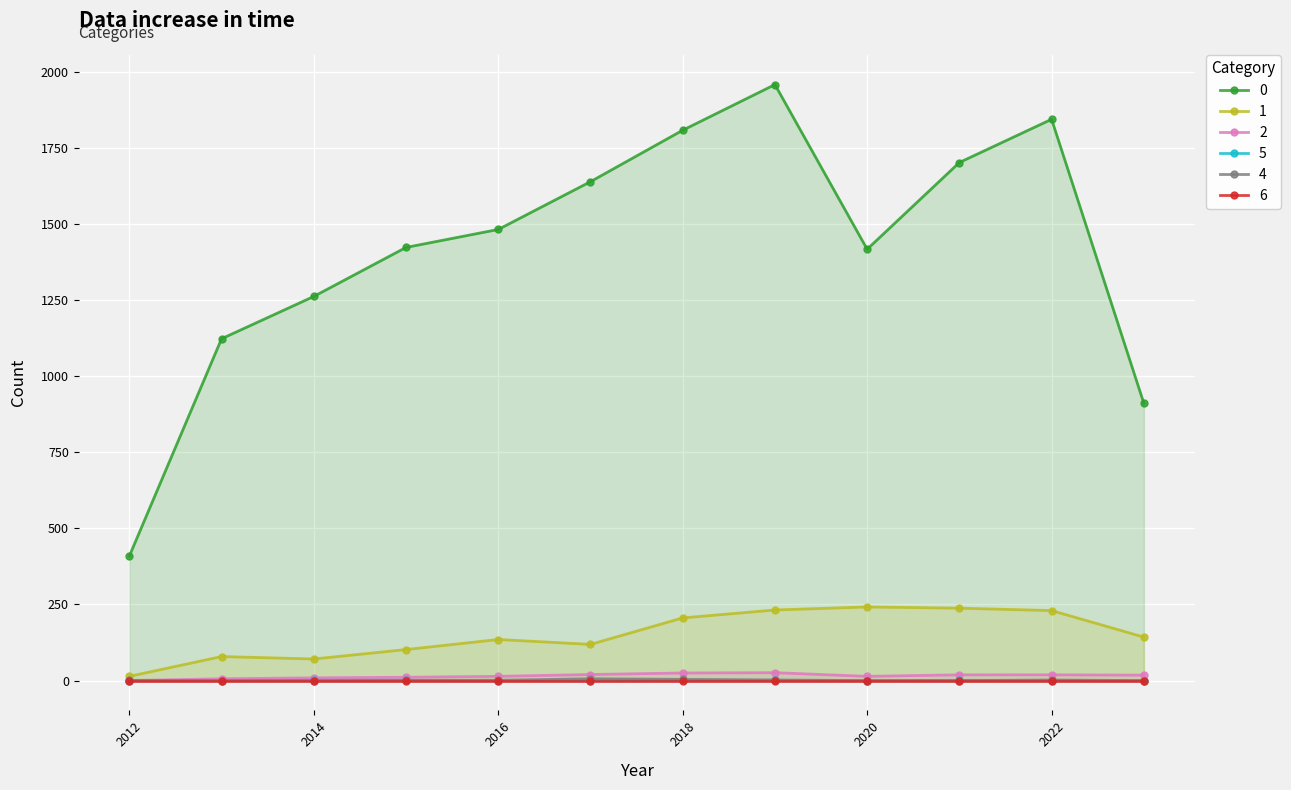

True or false: 0 and 5 cross at least once.

False